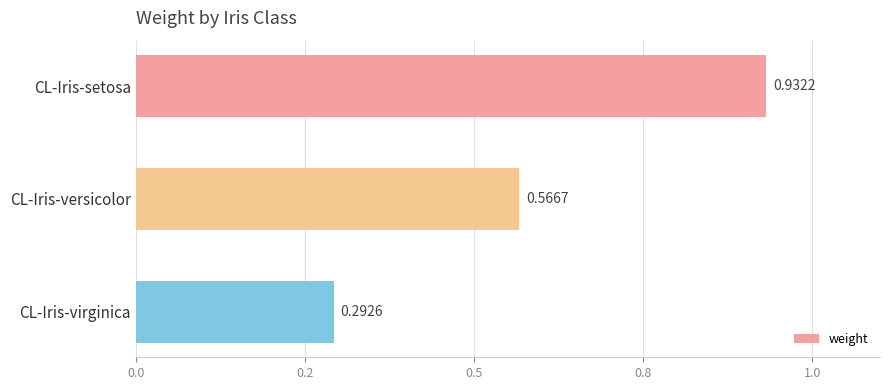

Does the chart contain any negative values?

No